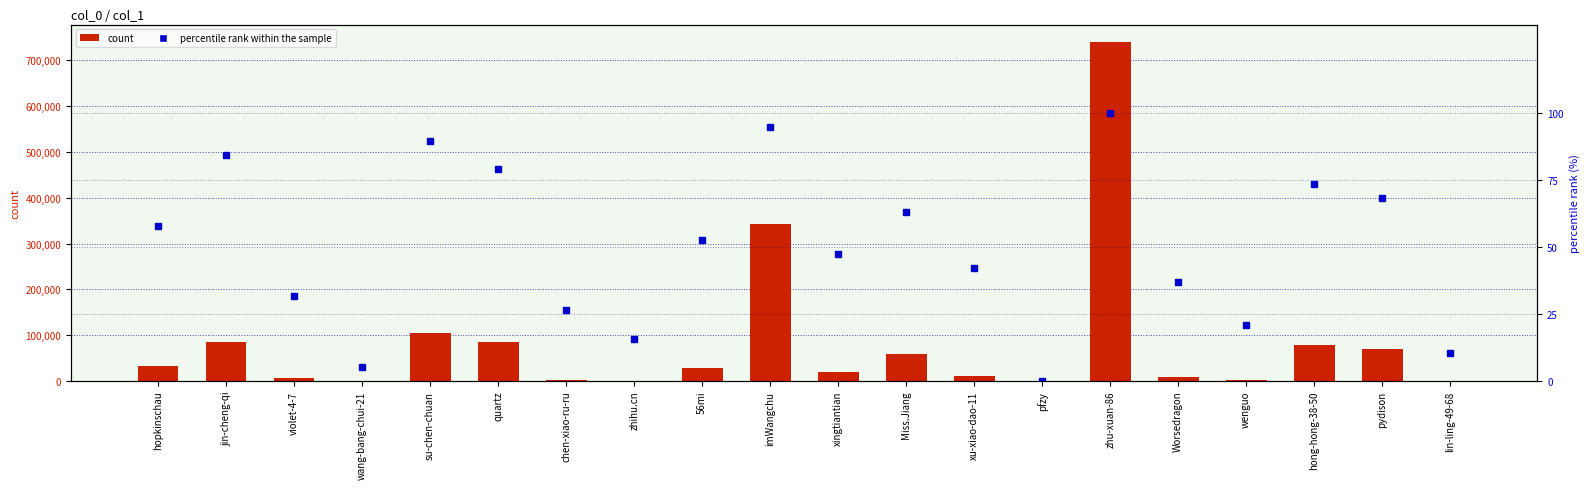

Which category has the lowest value in the percentile rank within sample series?

pfzy